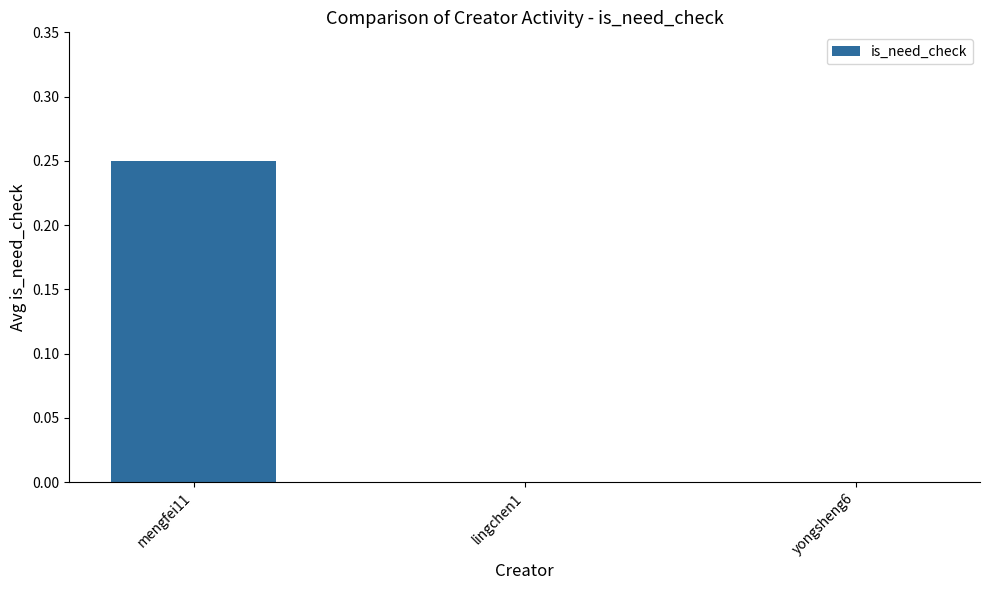

True or false: the data shows 0.0 at lingchen1.

True